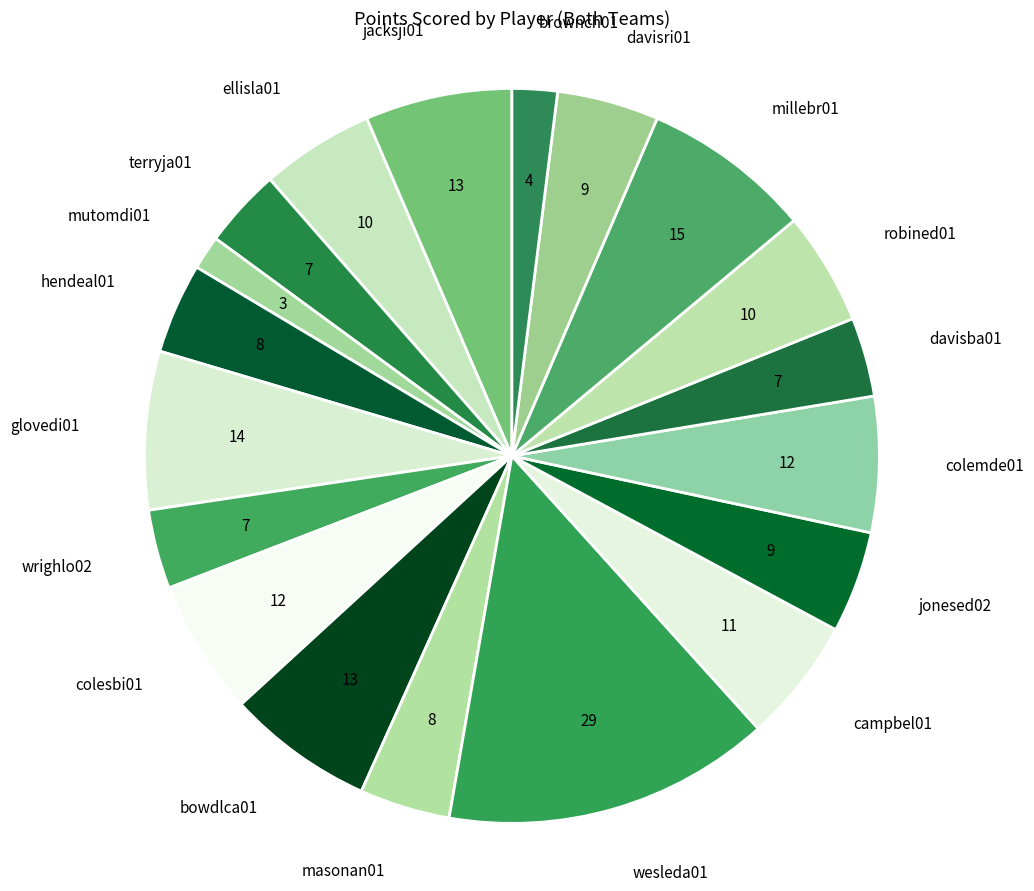

Which category has the biggest portion of the pie?

wesleda01